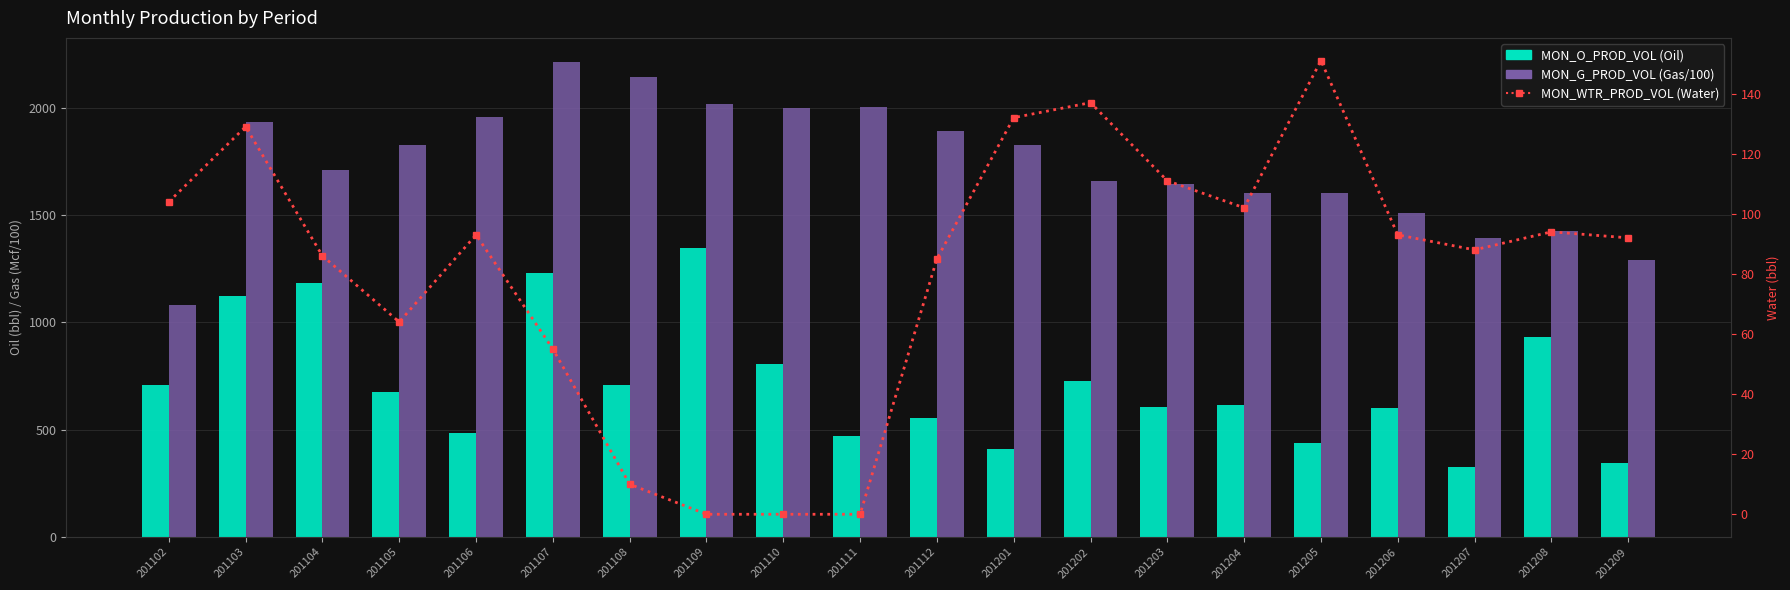

The value of MON_G_PROD_VOL at 201208 is 2123.8. True or false?

False